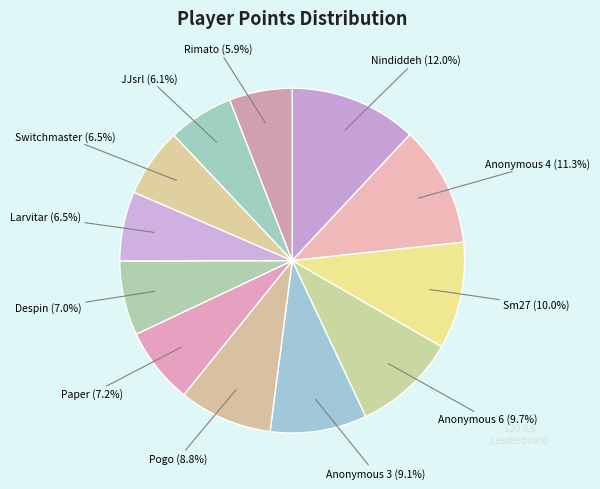

To the nearest percent, what percentage of the pie is Anonymous 6?

10%